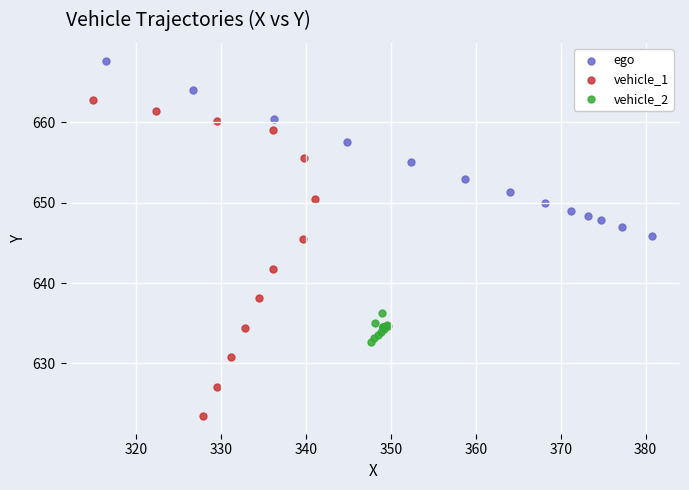

Which series has the largest Y range (max minus min)?

vehicle_1